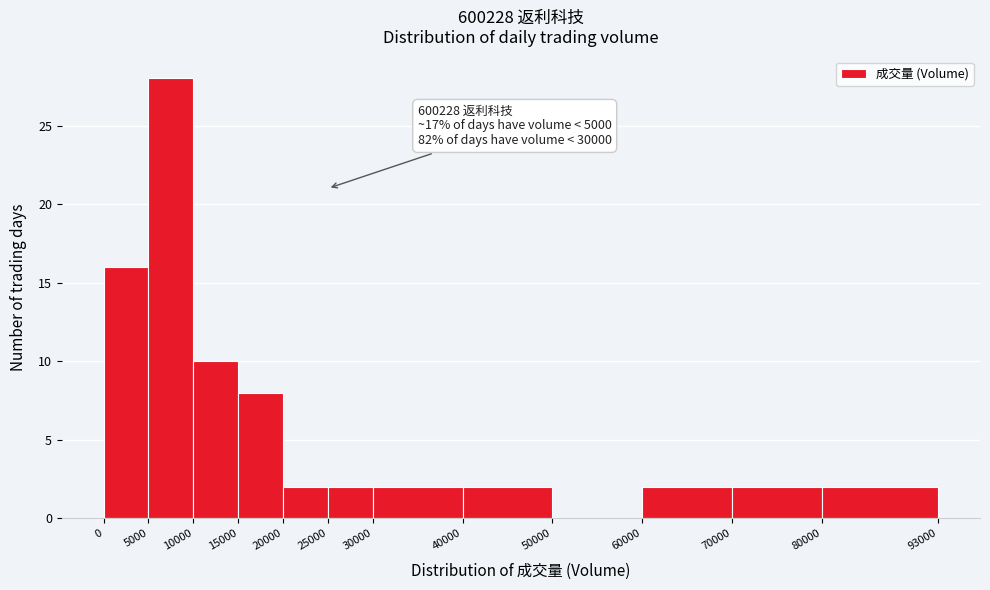

Which range on the x-axis has the tallest bar?

5000 to 10000